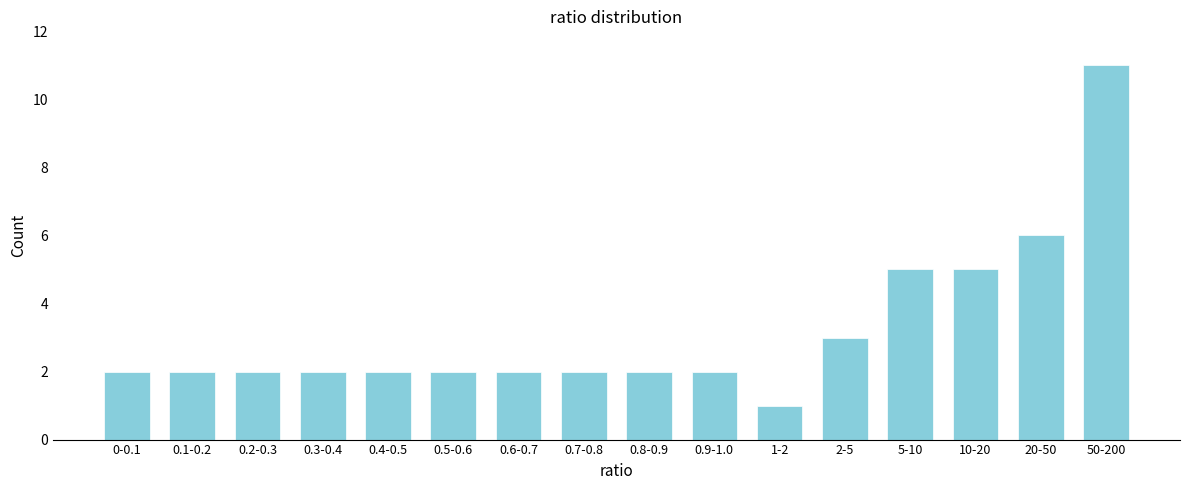

Reading left to right, transcribe all the data shown in this chart.

2	2	2	2	2	2	2	2	2	2	1	3	5	5	6	11